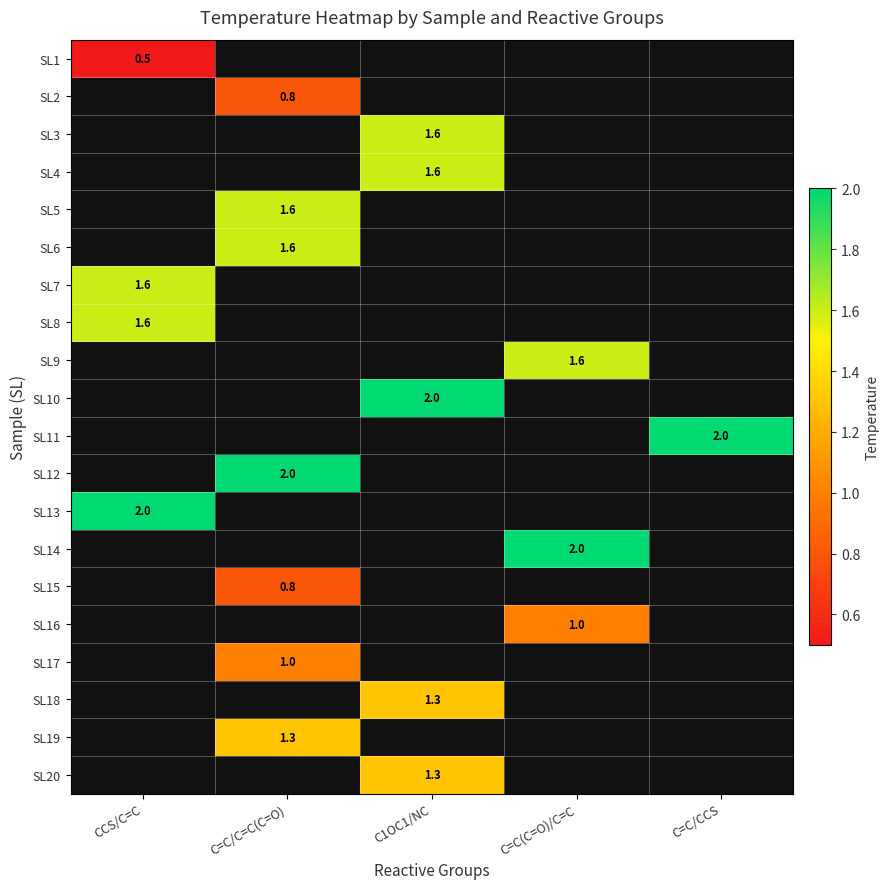

True or false: SL11 has a value of 2.0 at C=C/CCS.

True